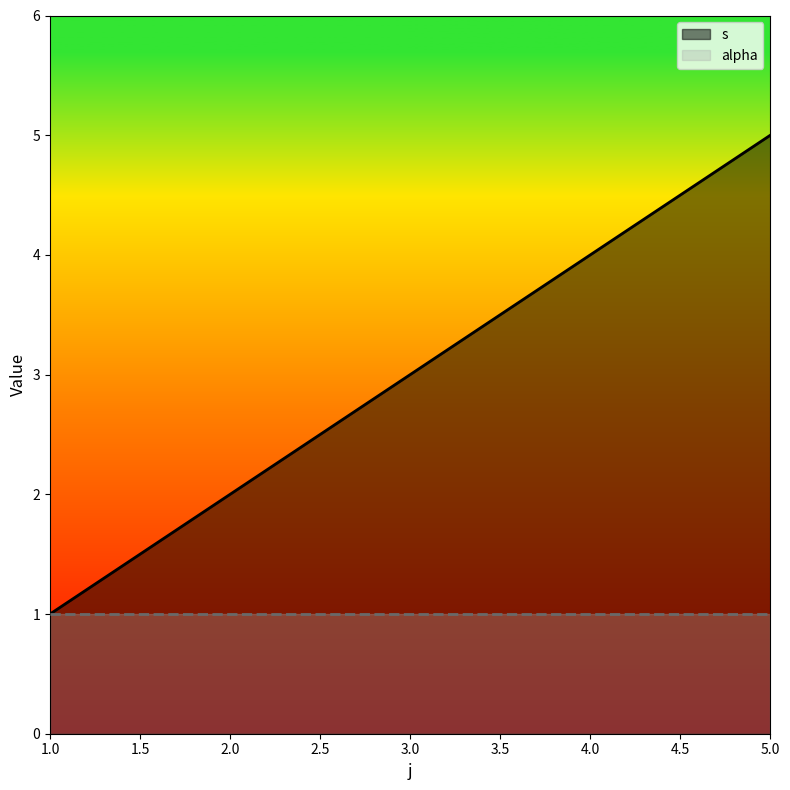

How many values are between 2 and 4?

3